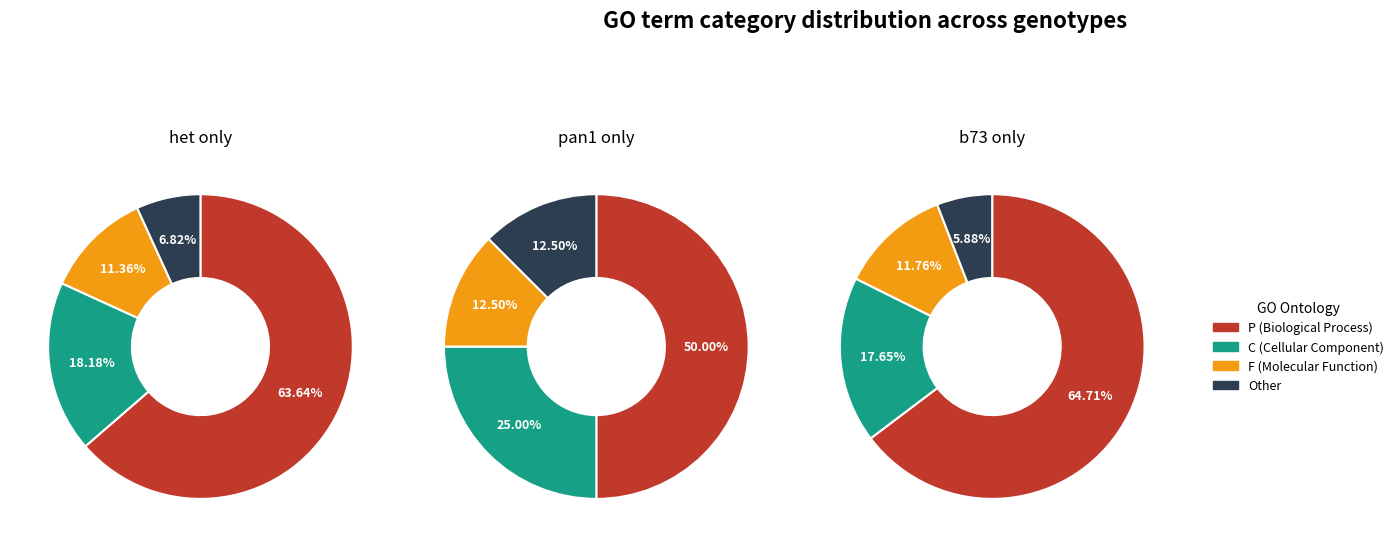

What is the difference between the highest and lowest values at 2?

4